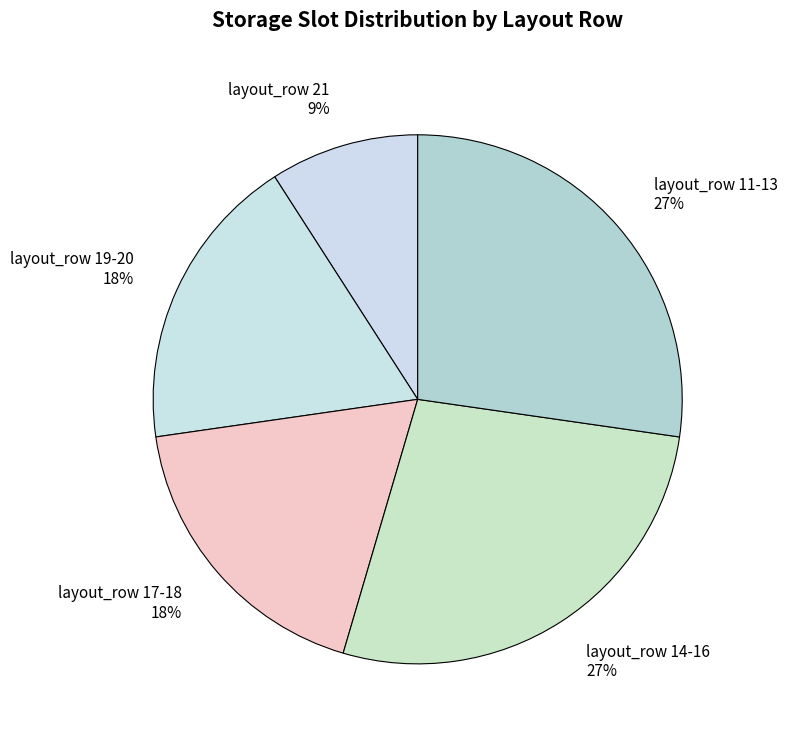

How many segments does this pie chart have?

5